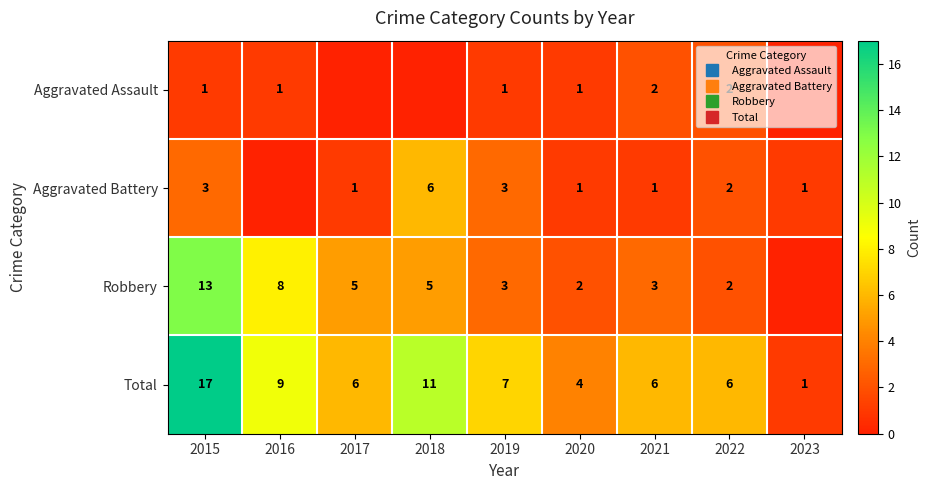

Which series has the largest total across all categories?

Total